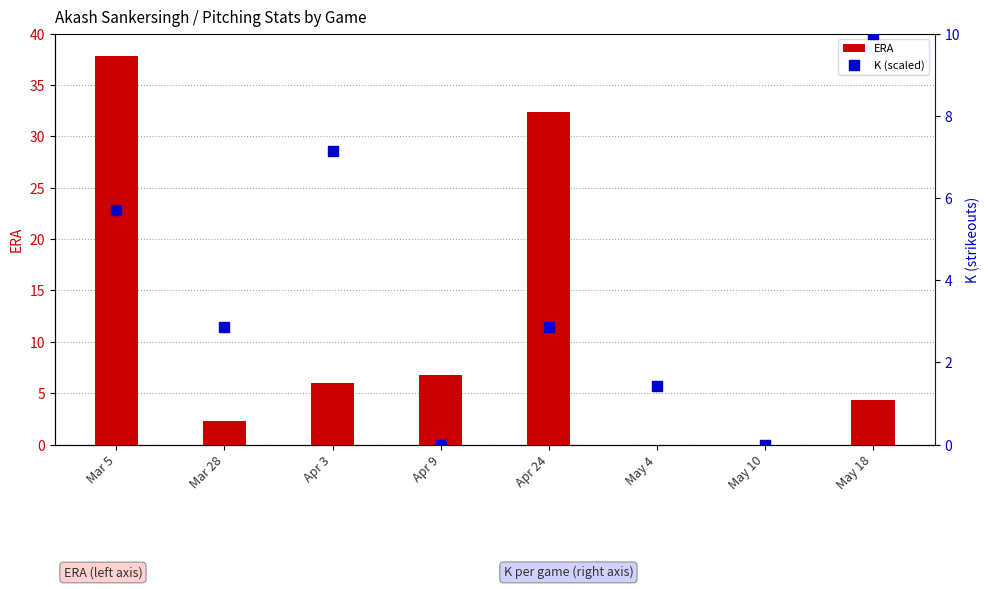

Which series contains the lowest Y value?

ERA